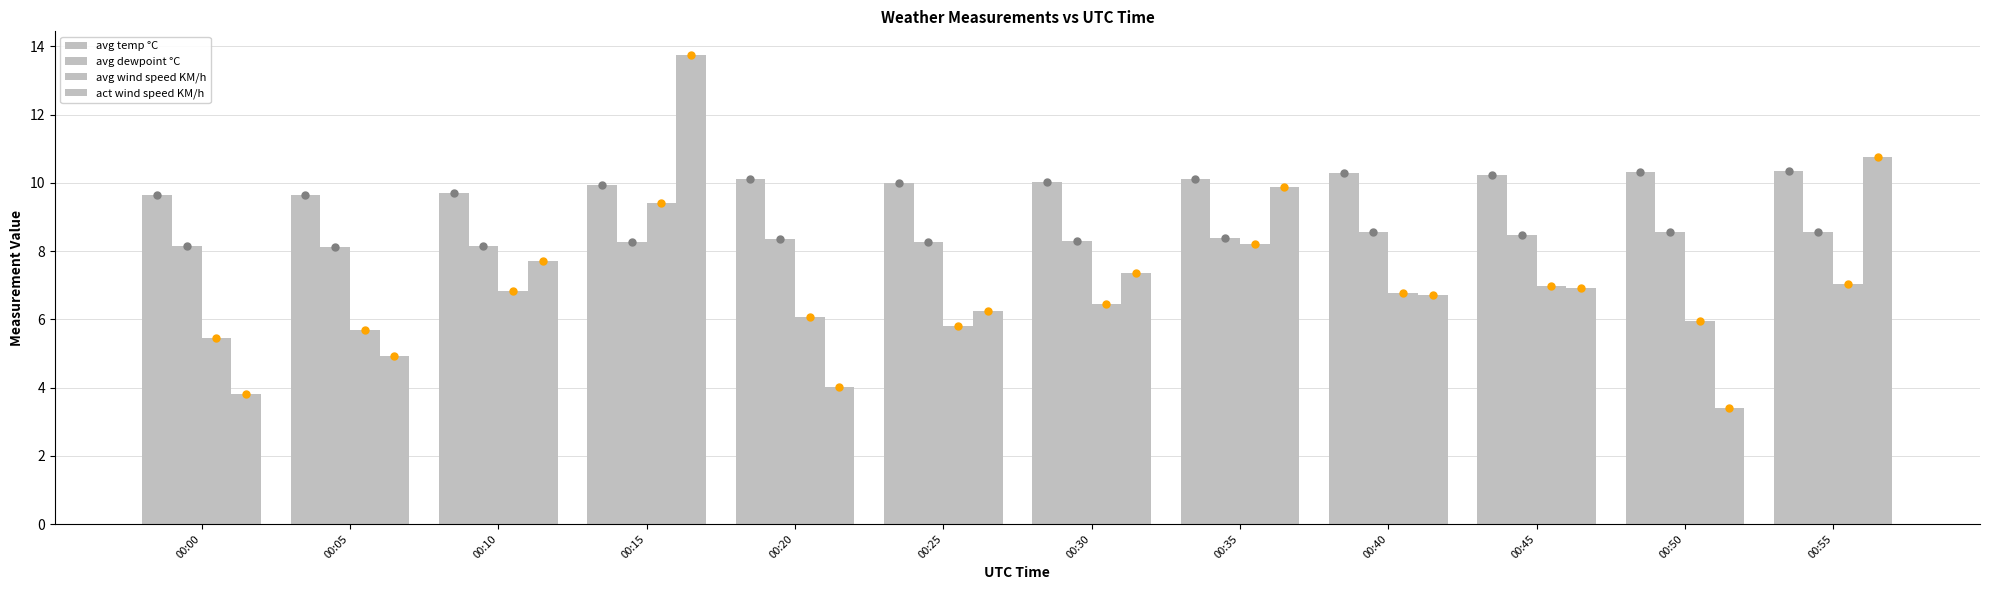

At how many categories does at least one series exceed 5?

12